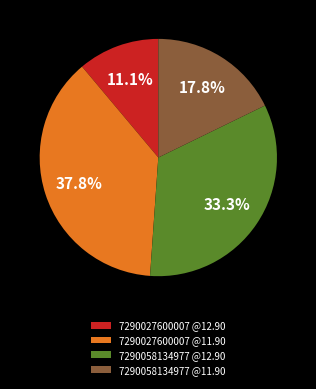

How many segments does this pie chart have?

4